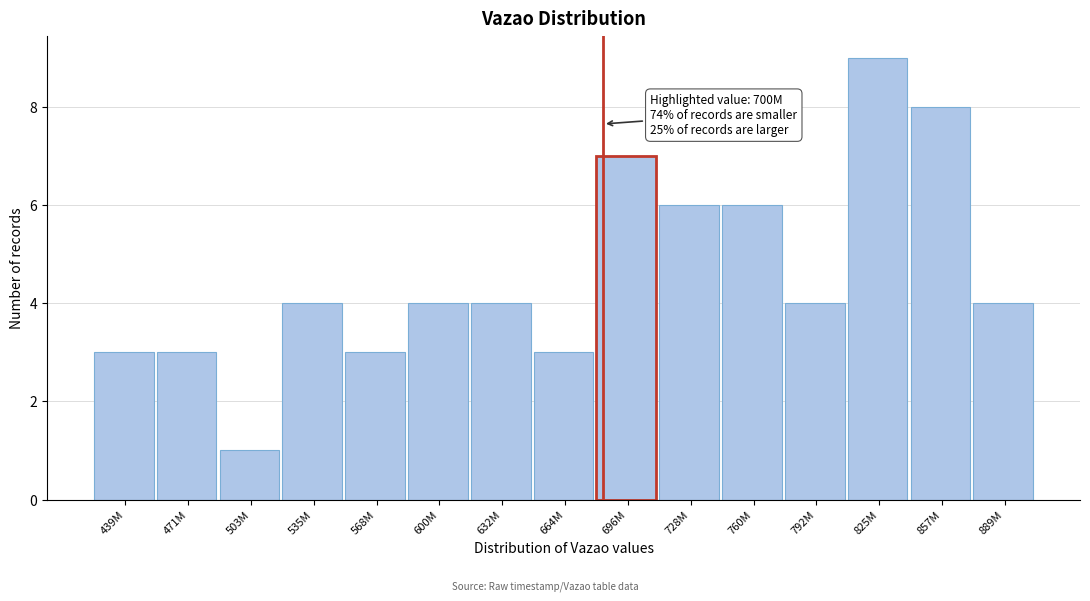

Reading left to right, transcribe all the data shown in this chart.

3	3	1	4	3	4	4	3	7	6	6	4	9	8	4